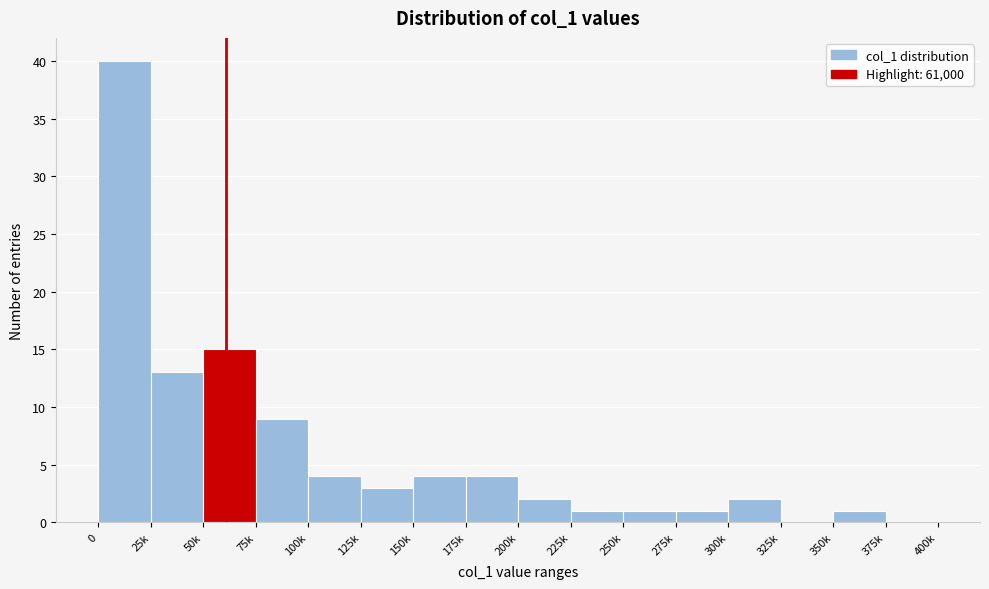

Reading left to right, transcribe all the data shown in this chart.

0=40	25k=13	50k=15	75k=9	100k=4	125k=3	150k=4	175k=4	200k=2	225k=1	250k=1	275k=1	300k=2	325k=0	350k=1	375k=0